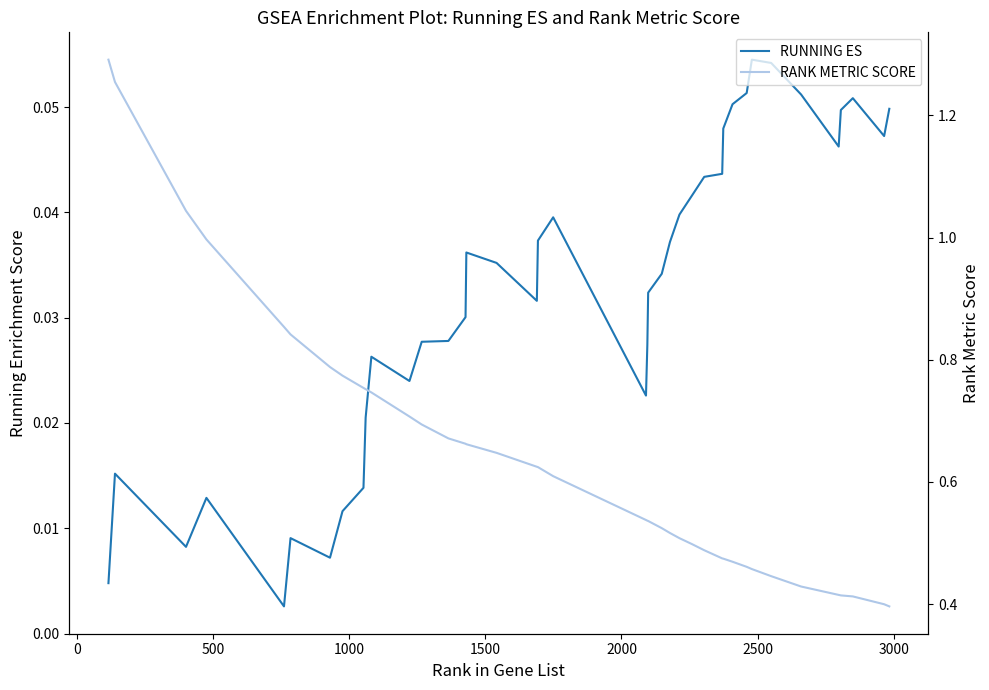

How many distinct data groups are displayed?

2